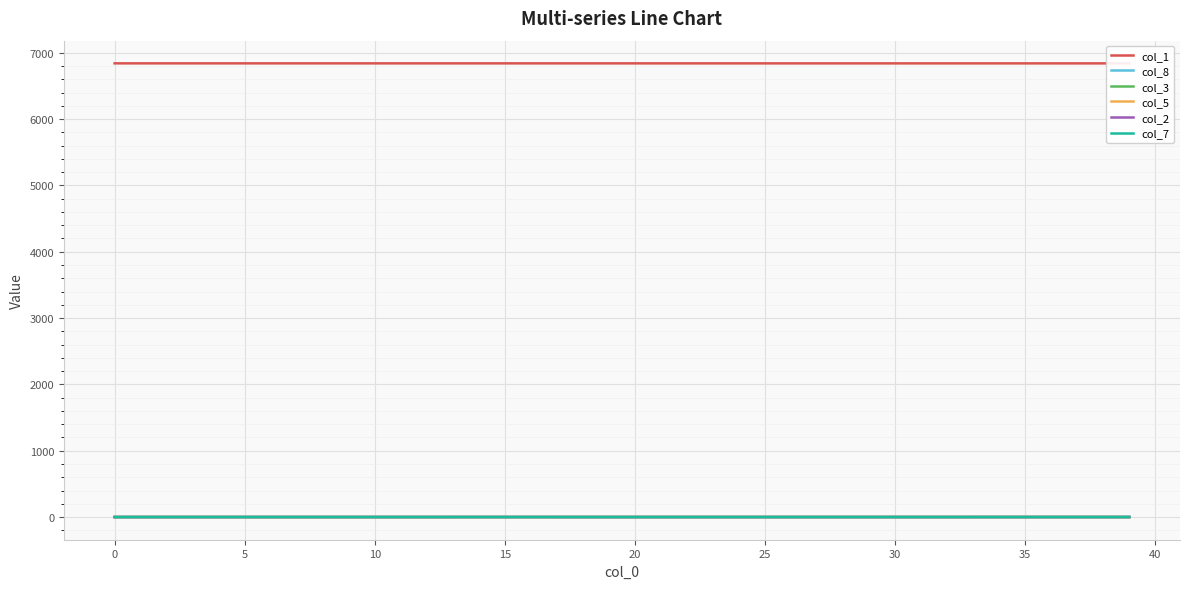

Is the value of col_5 at 27 greater than the value of col_2 at 29?

Yes